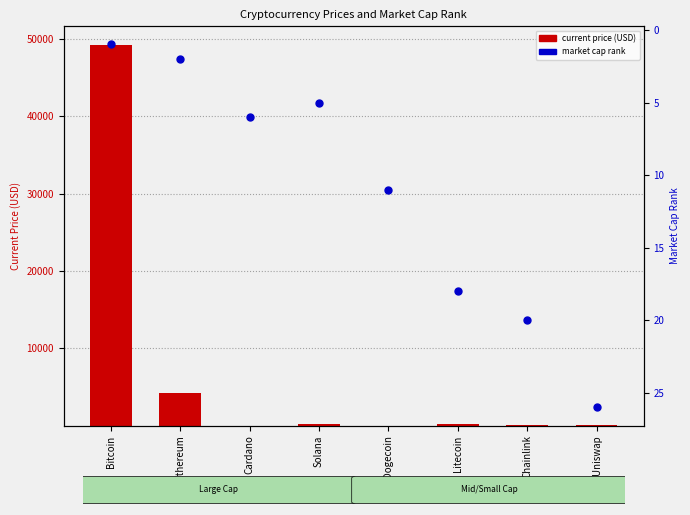

What is the ratio of the value at Chainlink to the value at Solana?

4.0